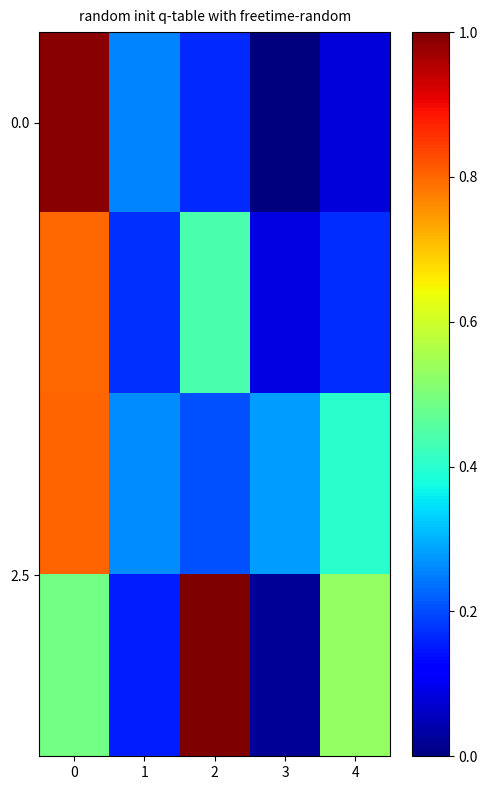

Which category has the highest value across all series?

2